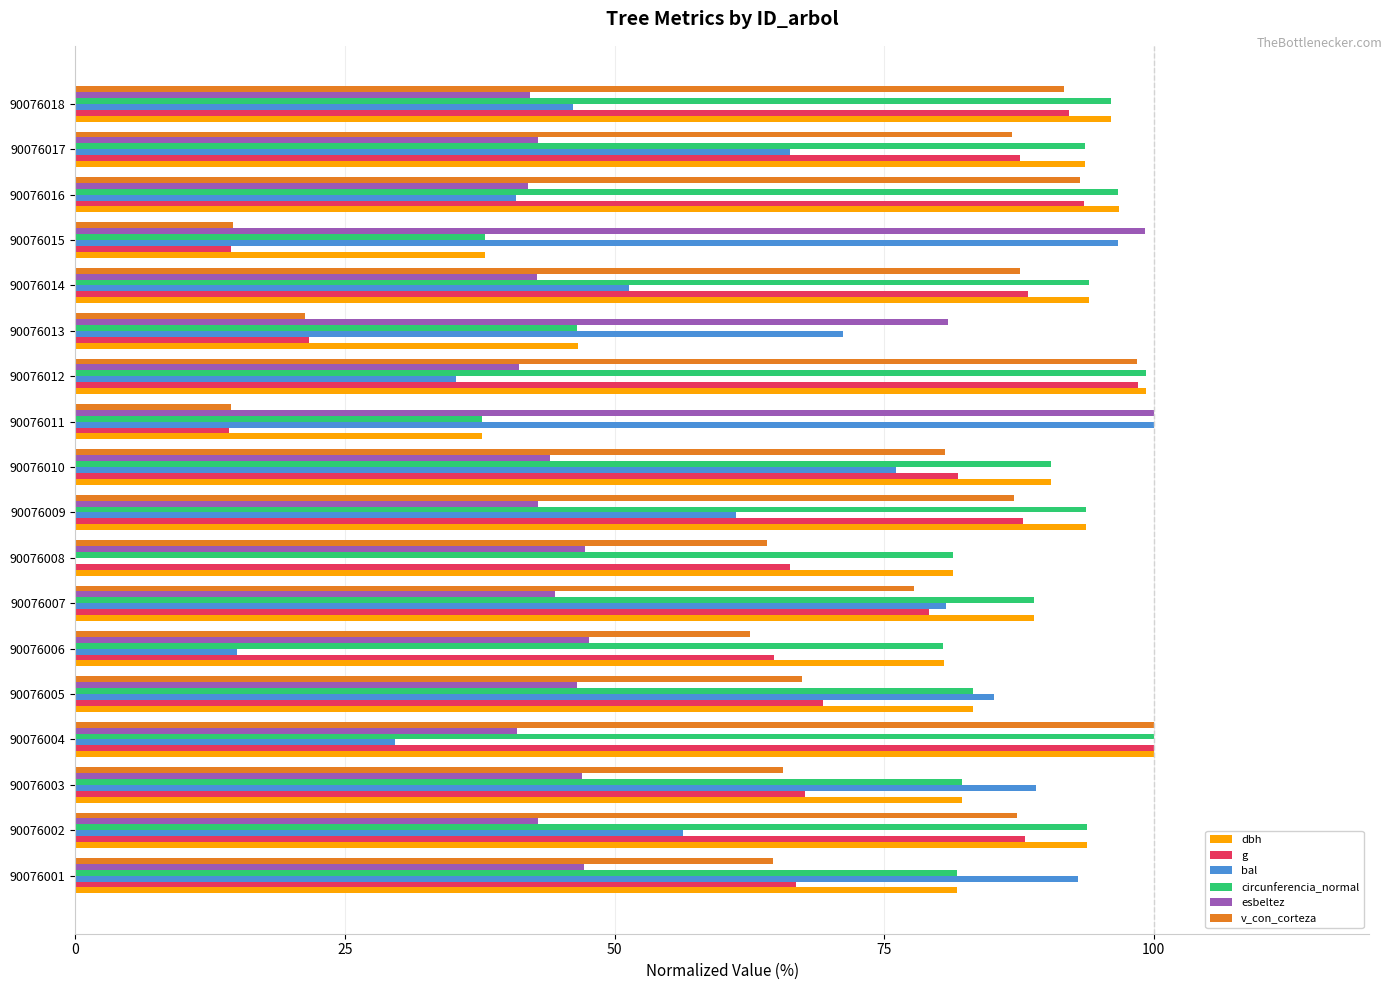

Between 90076006 and 90076008, which series saw the biggest shift?

bal